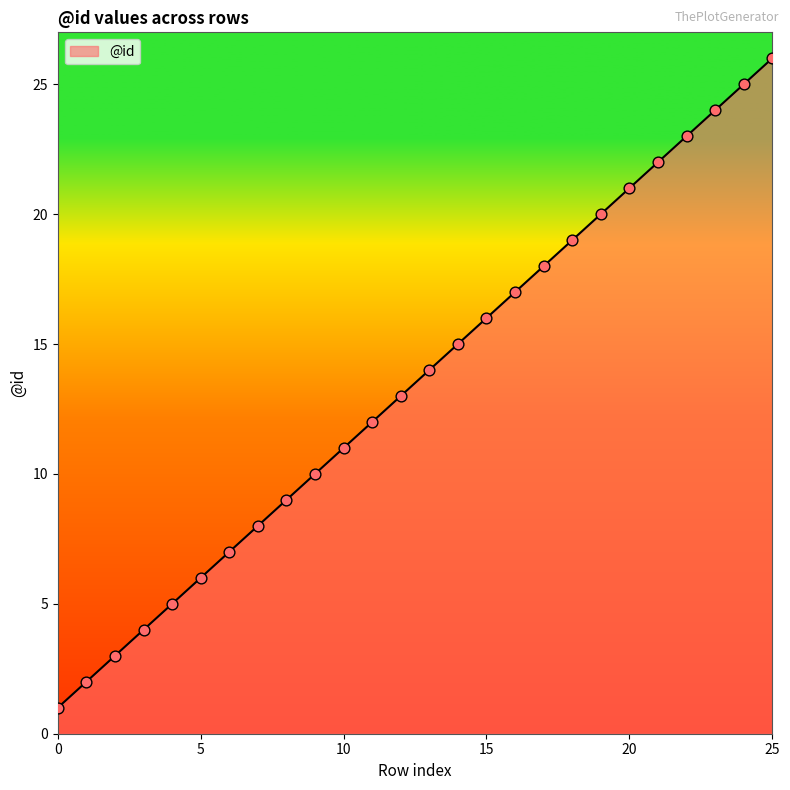

What is the greatest value displayed?

26